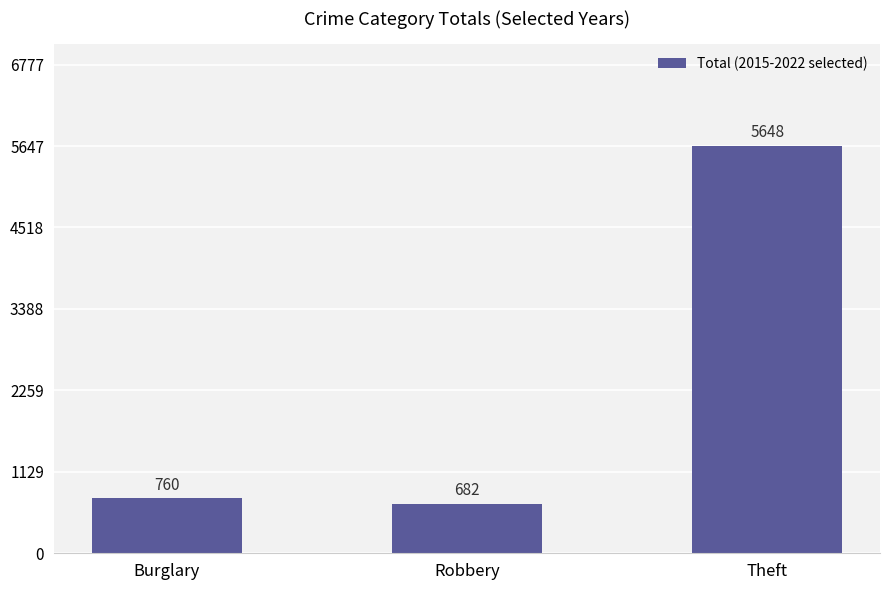

Read the value at Burglary.

760